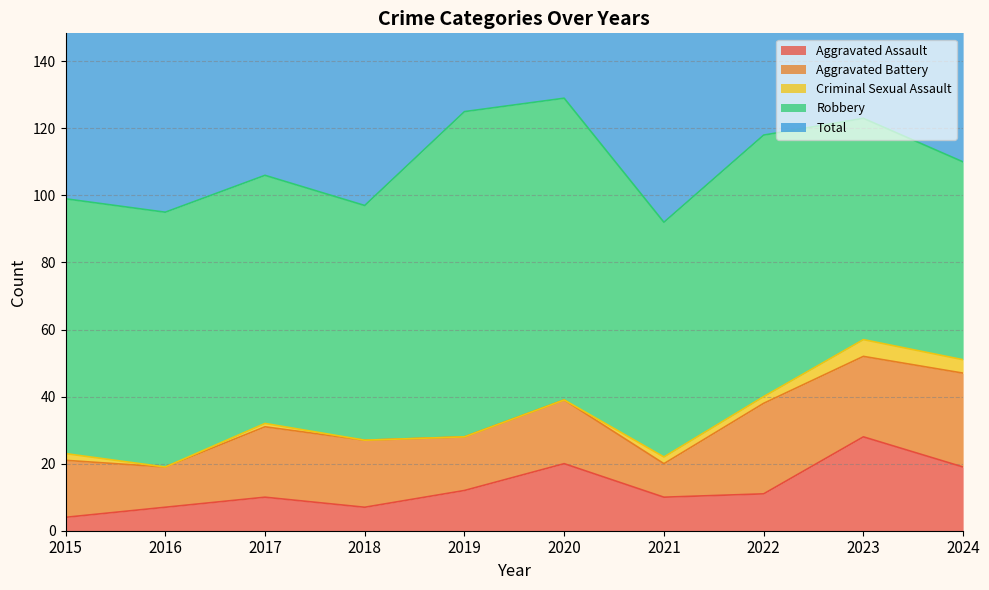

Does the chart have visible grid lines?

Yes